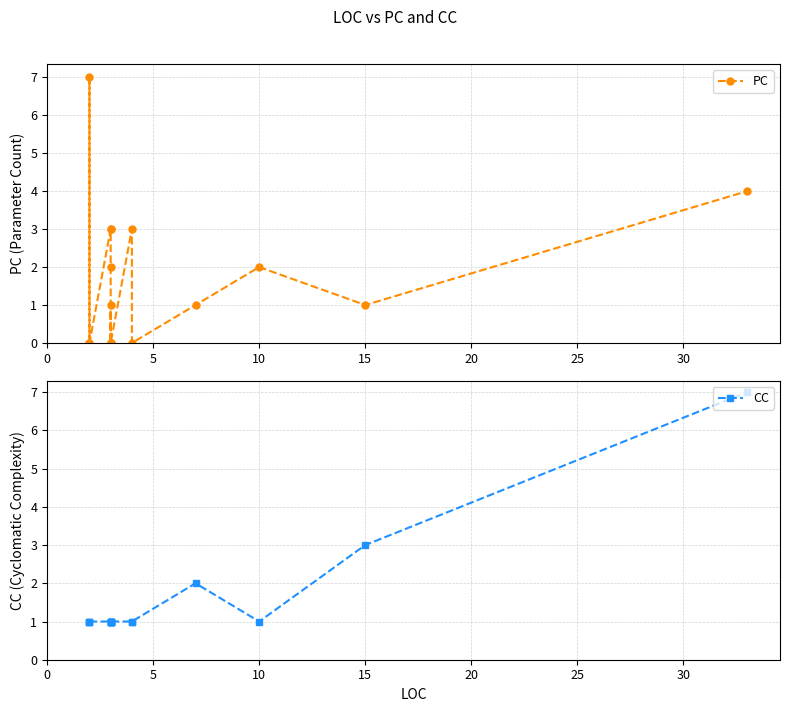

Which series ends up on top after the final intersection of PC and CC?

CC